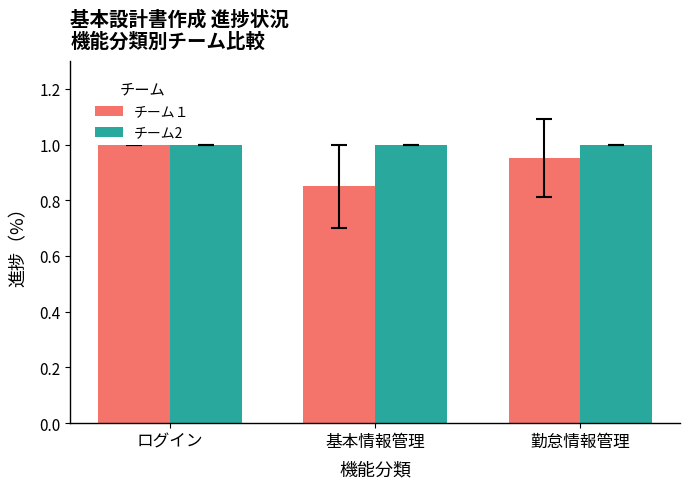

How many bars are there in each group?

2